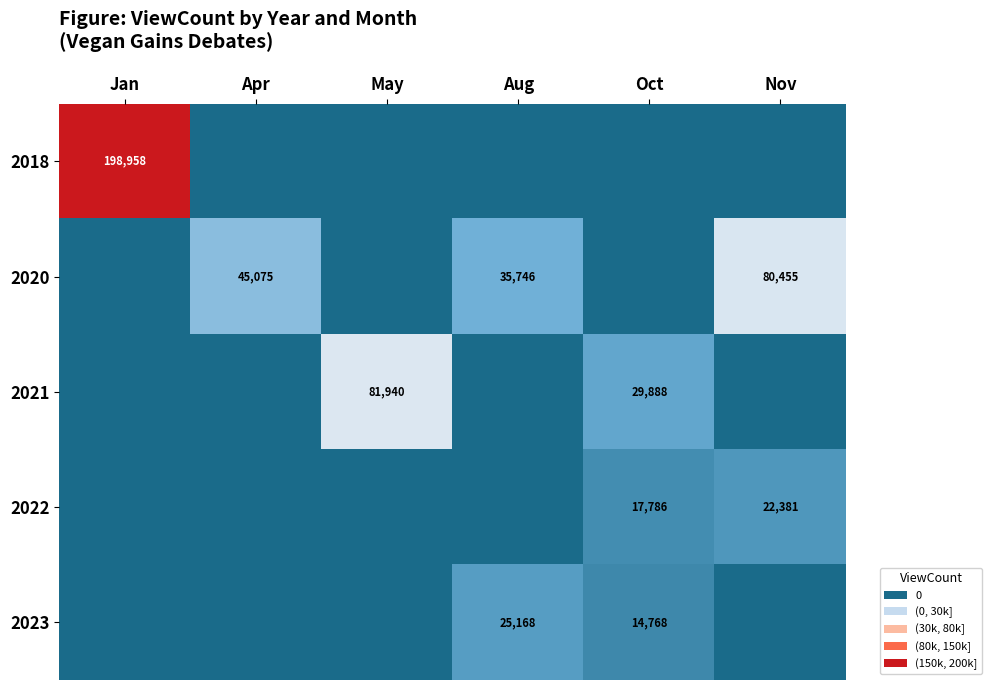

Is it true that 2022 equals 22381 at Nov?

True